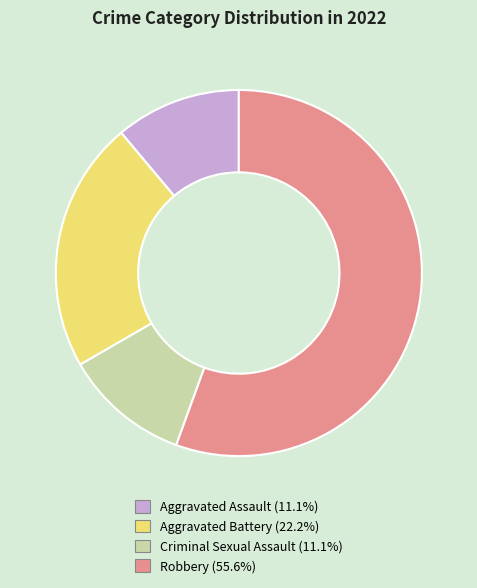

How many slices are in this pie chart?

4